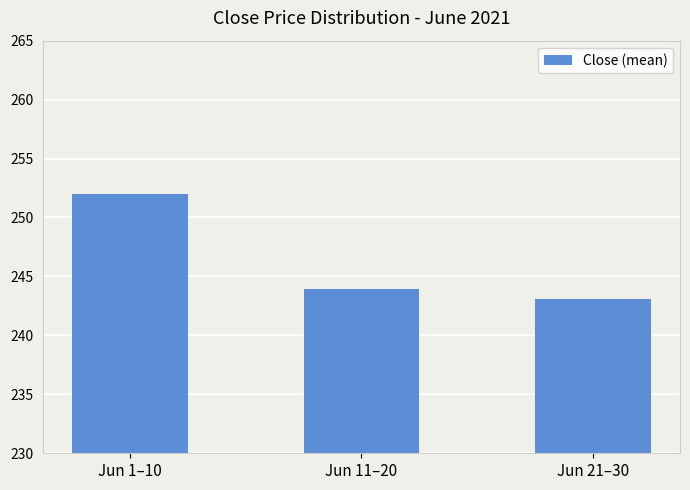

Rank the categories by value from highest to lowest.

Jun 1–10, Jun 11–20, Jun 21–30